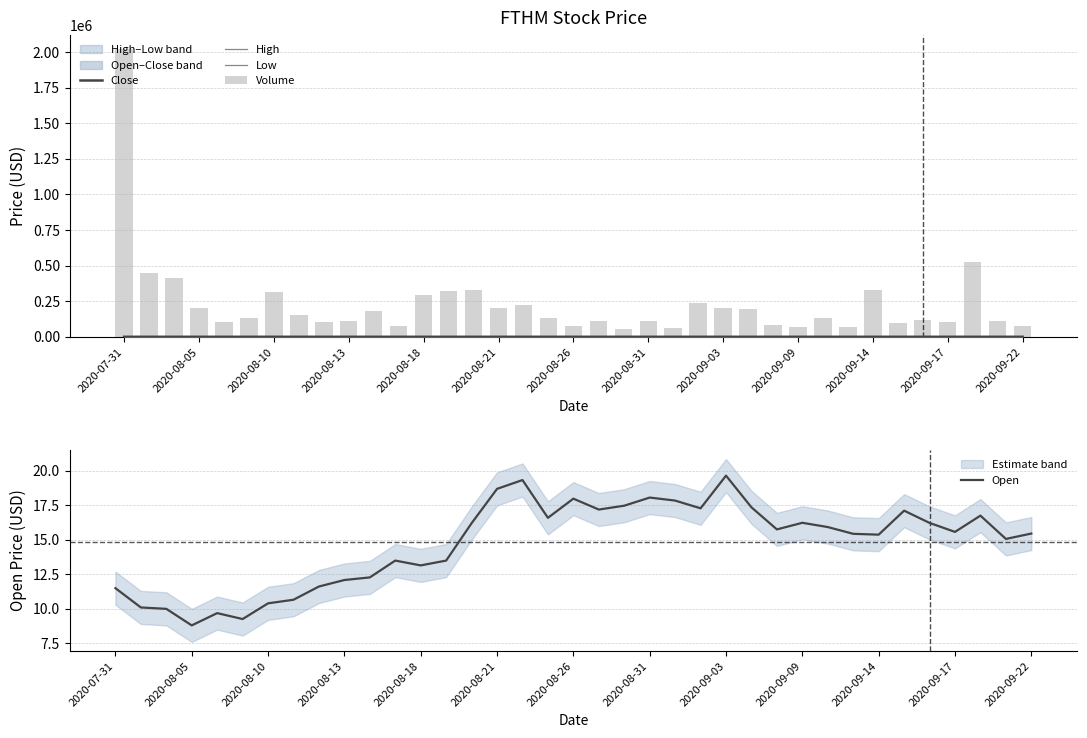

The value of Open at 2020-08-10 is 10.4. True or false?

True